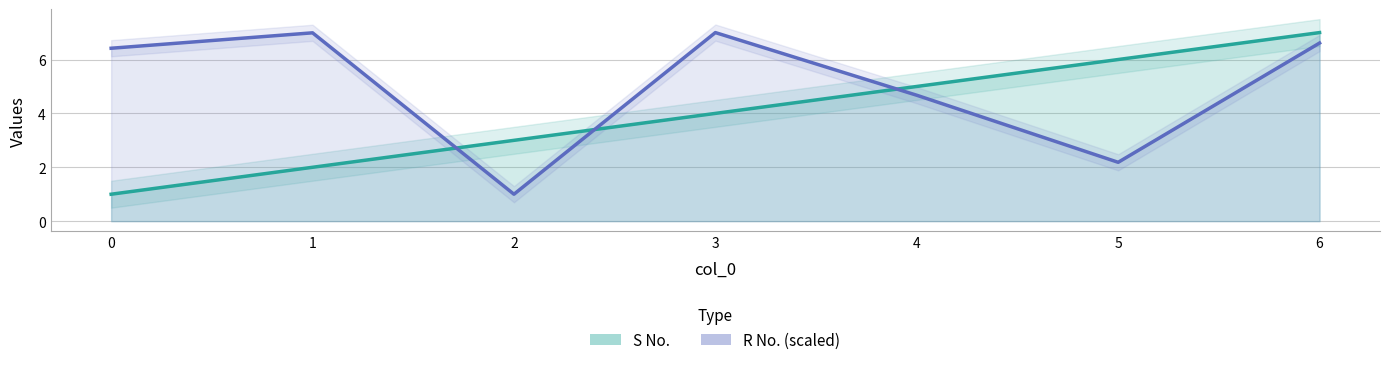

Rank the series by their average value, from highest to lowest.

R No. (scaled), S No.